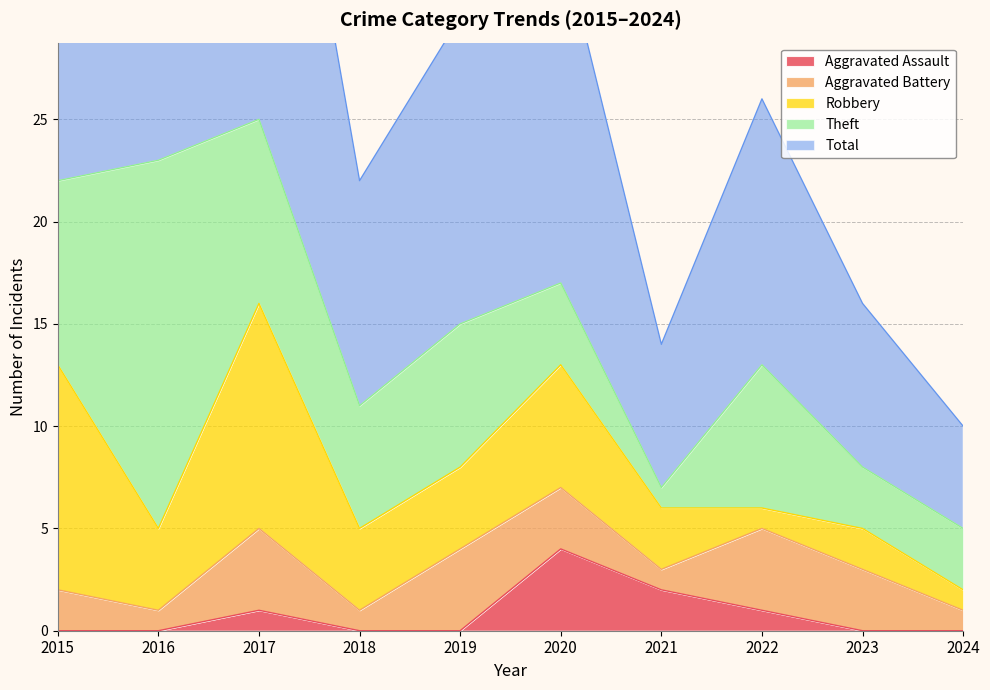

What is the difference between the highest and lowest values at 2017?

24